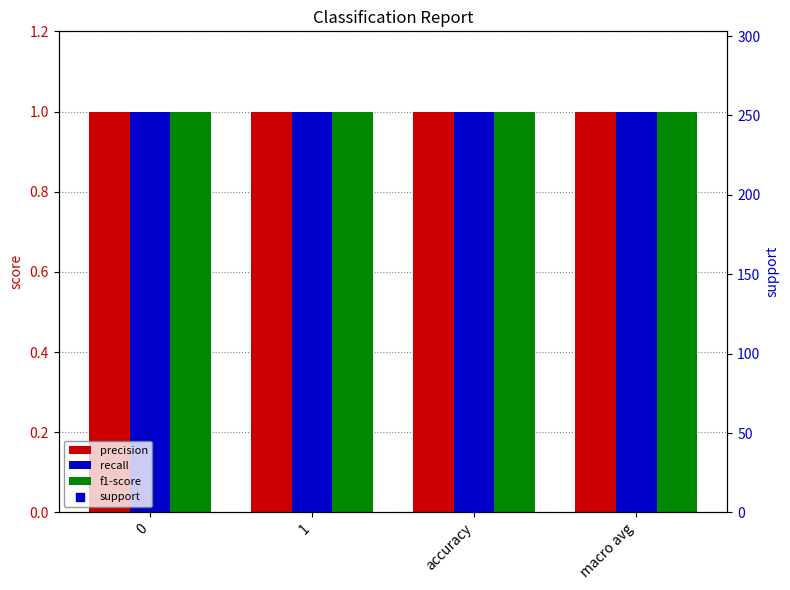

What are all the series names shown in the legend?

precision, recall, f1-score, support